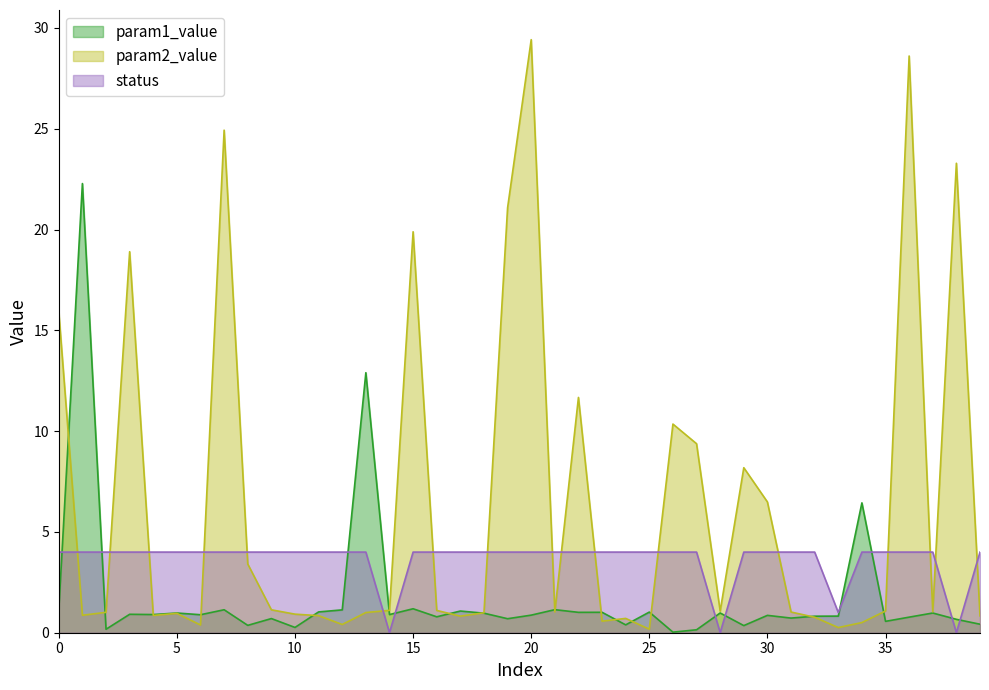

The param2_value series shows 1.7 at 21. True or false?

False